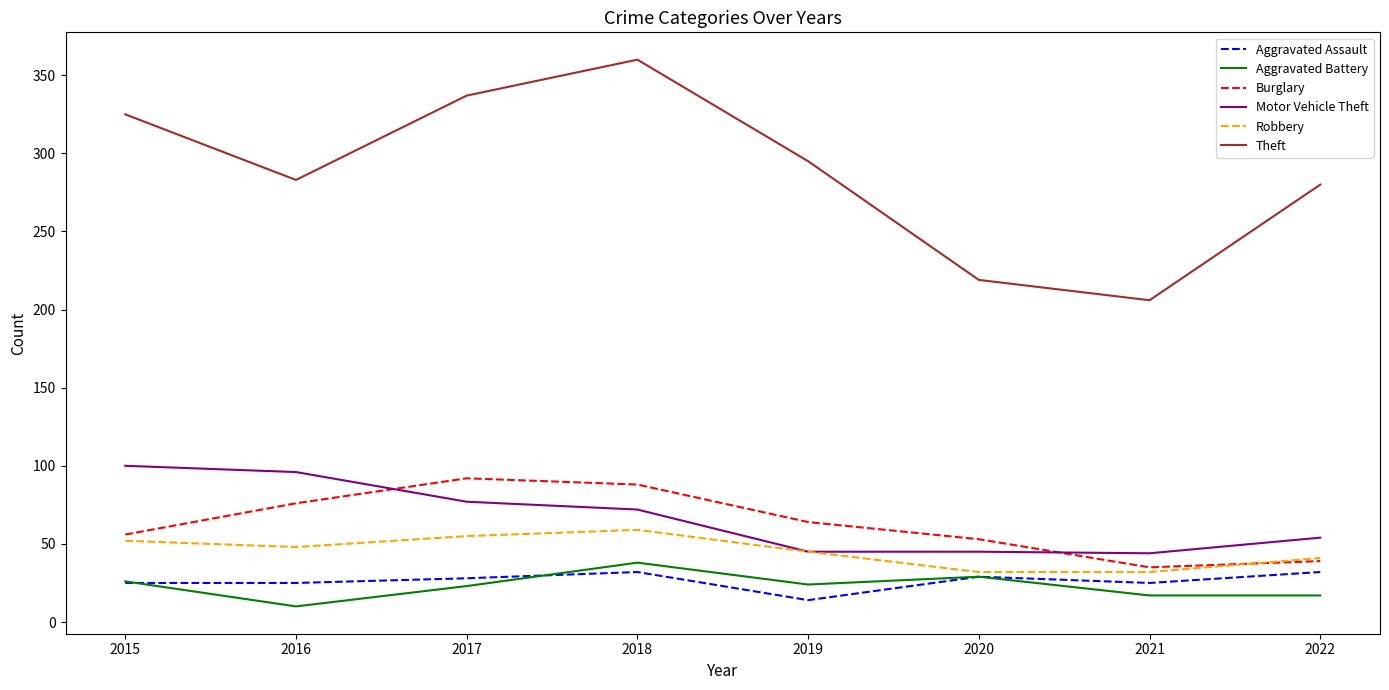

At which label does Aggravated Battery first exceed 24?

2015